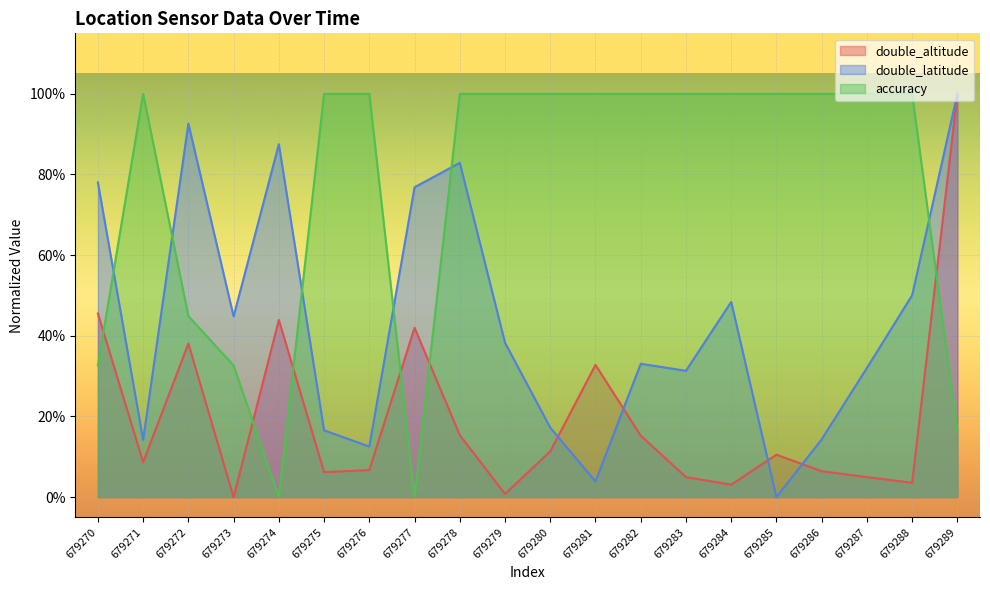

Reading left to right, extract all data points from this chart.

double_altitude: 679270=0.5	679271=0.1	679272=0.4	679273=0.0	679274=0.4	679275=0.1	679276=0.1	679277=0.4	679278=0.2	679279=0.0	679280=0.1	679281=0.3	679282=0.2	679283=0.0	679284=0.0	679285=0.1	679286=0.1	679287=0.0	679288=0.0	679289=1.0
double_latitude: 679270=0.8	679271=0.1	679272=0.9	679273=0.4	679274=0.9	679275=0.2	679276=0.1	679277=0.8	679278=0.8	679279=0.4	679280=0.2	679281=0.0	679282=0.3	679283=0.3	679284=0.5	679285=0.0	679286=0.1	679287=0.3	679288=0.5	679289=1.0
accuracy: 679270=0.3	679271=1.0	679272=0.4	679273=0.3	679274=0.0	679275=1.0	679276=1.0	679277=0.0	679278=1.0	679279=1.0	679280=1.0	679281=1.0	679282=1.0	679283=1.0	679284=1.0	679285=1.0	679286=1.0	679287=1.0	679288=1.0	679289=0.2